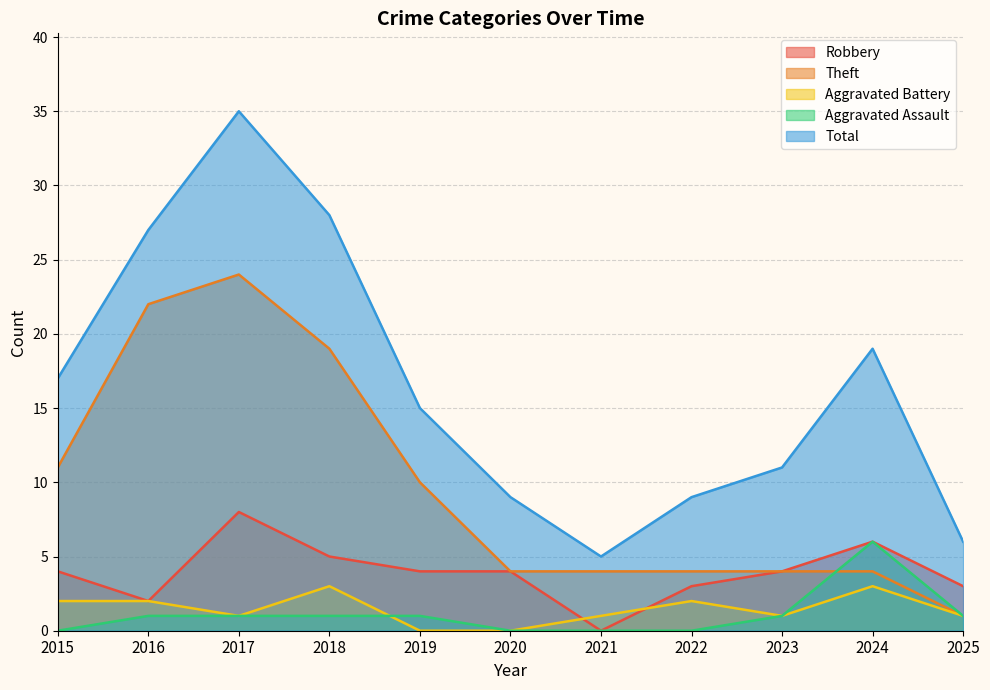

At how many categories does at least one series exceed 19?

3